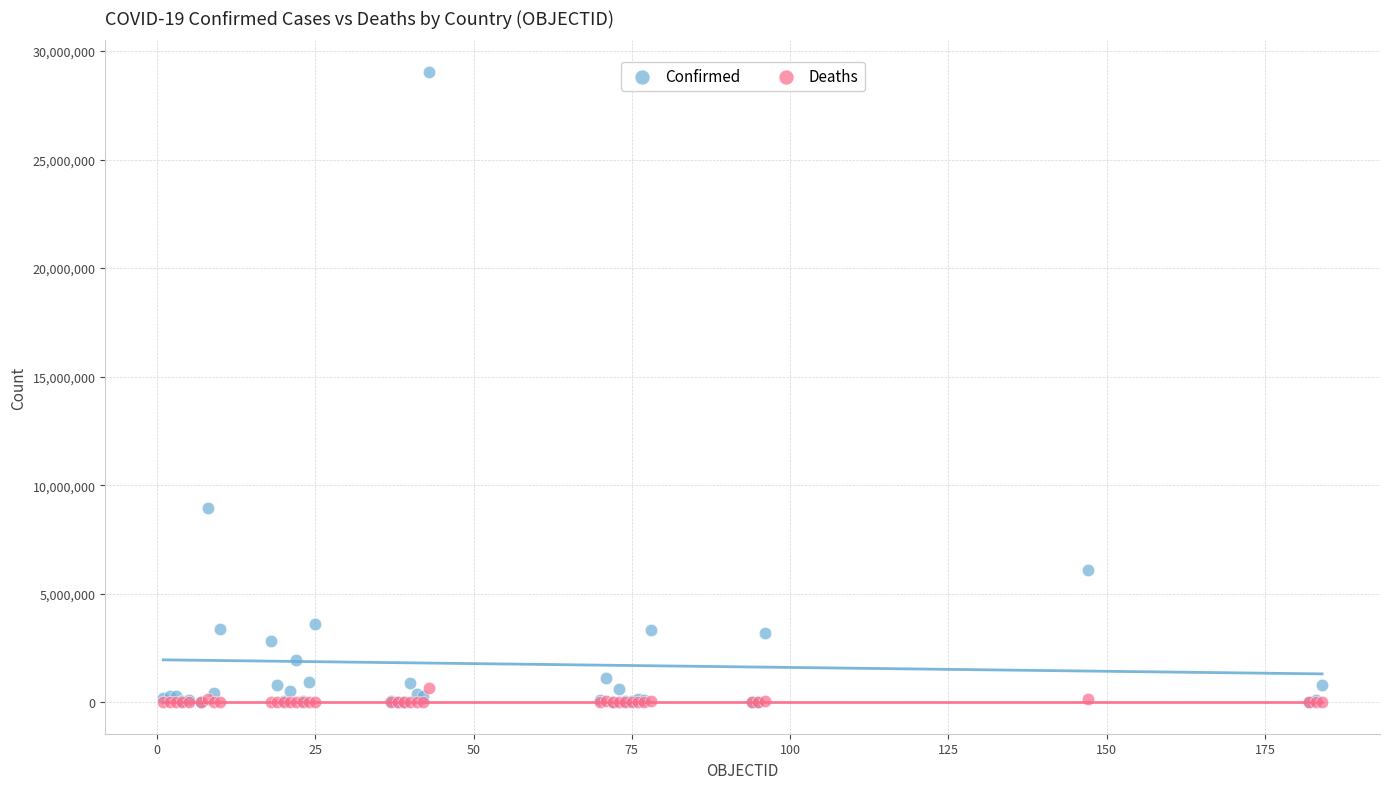

Which series has the largest Y range (max minus min)?

Confirmed